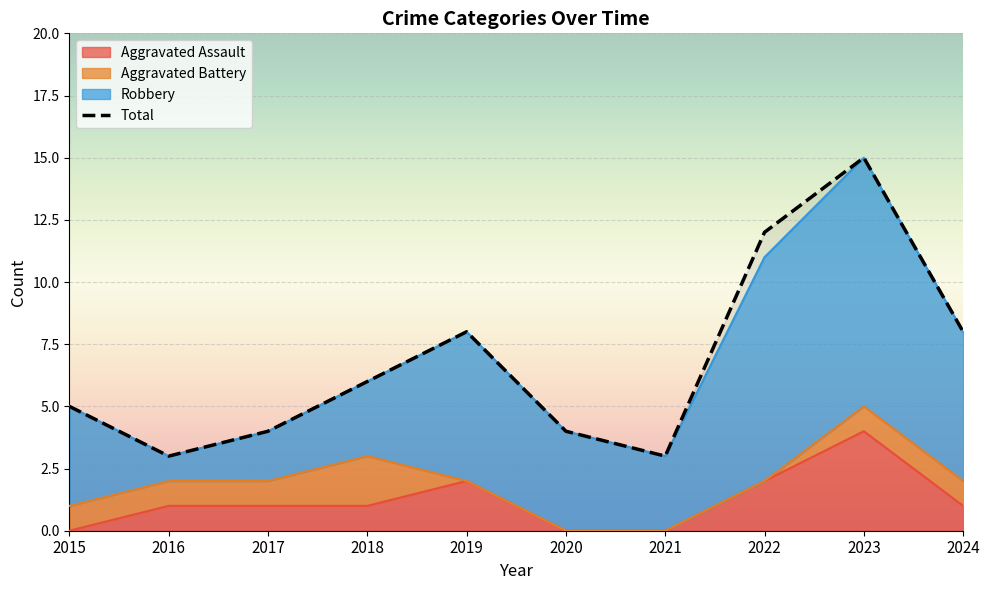

At which category is the sum across all series the highest?

2023